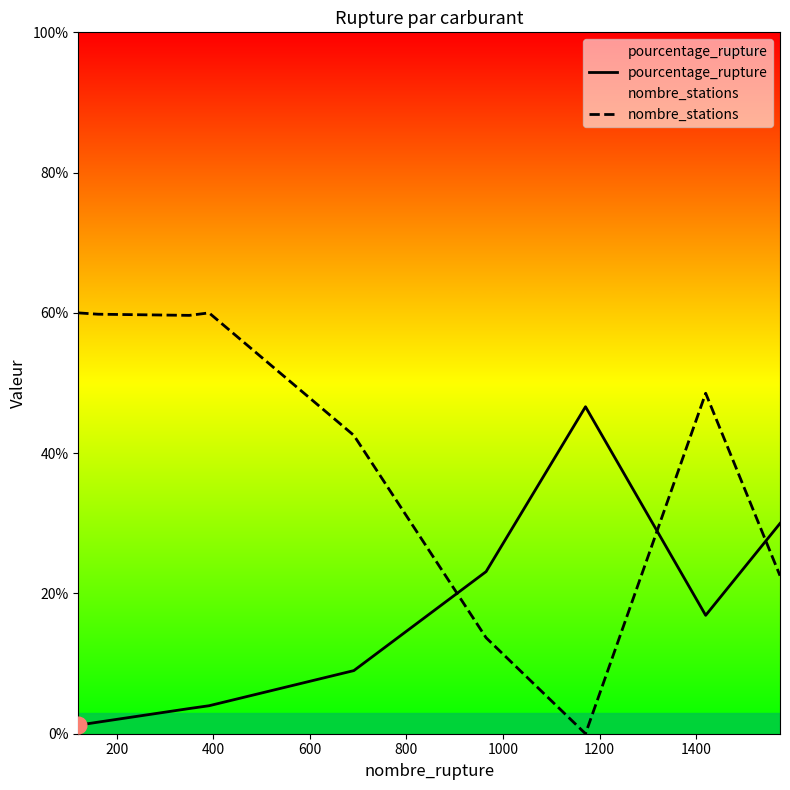

Count the number of categories in the chart.

9